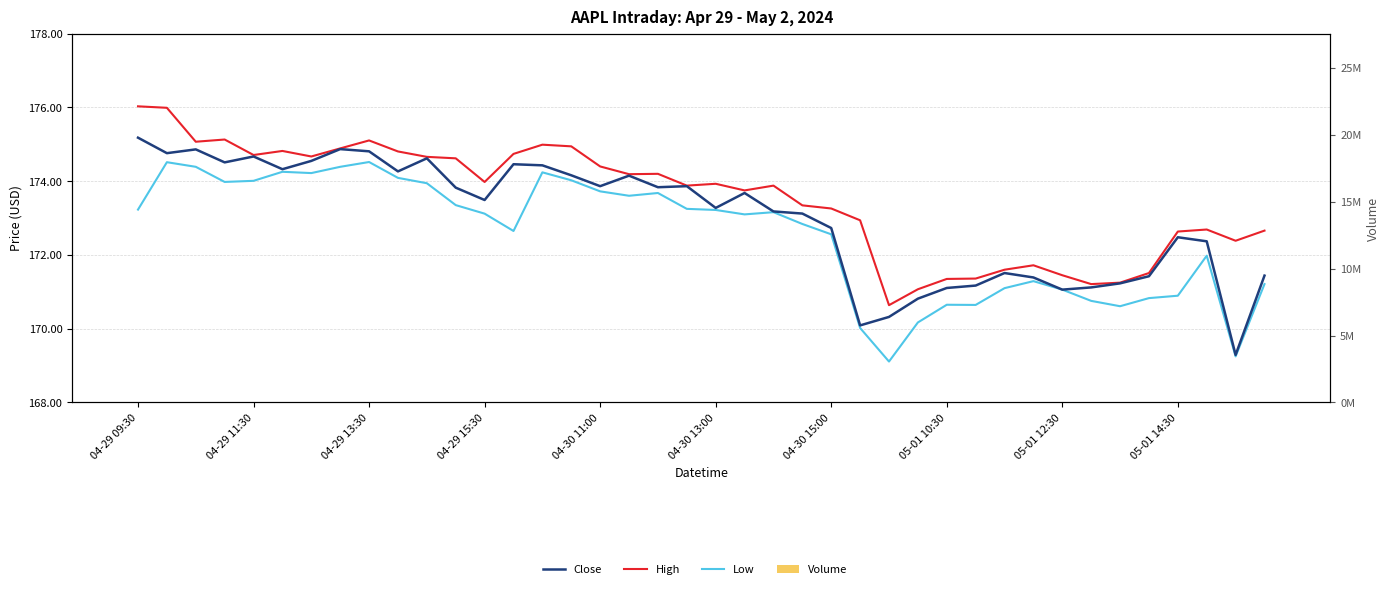

Between 04-29 11:30 and 24, which series saw the biggest shift?

Volume